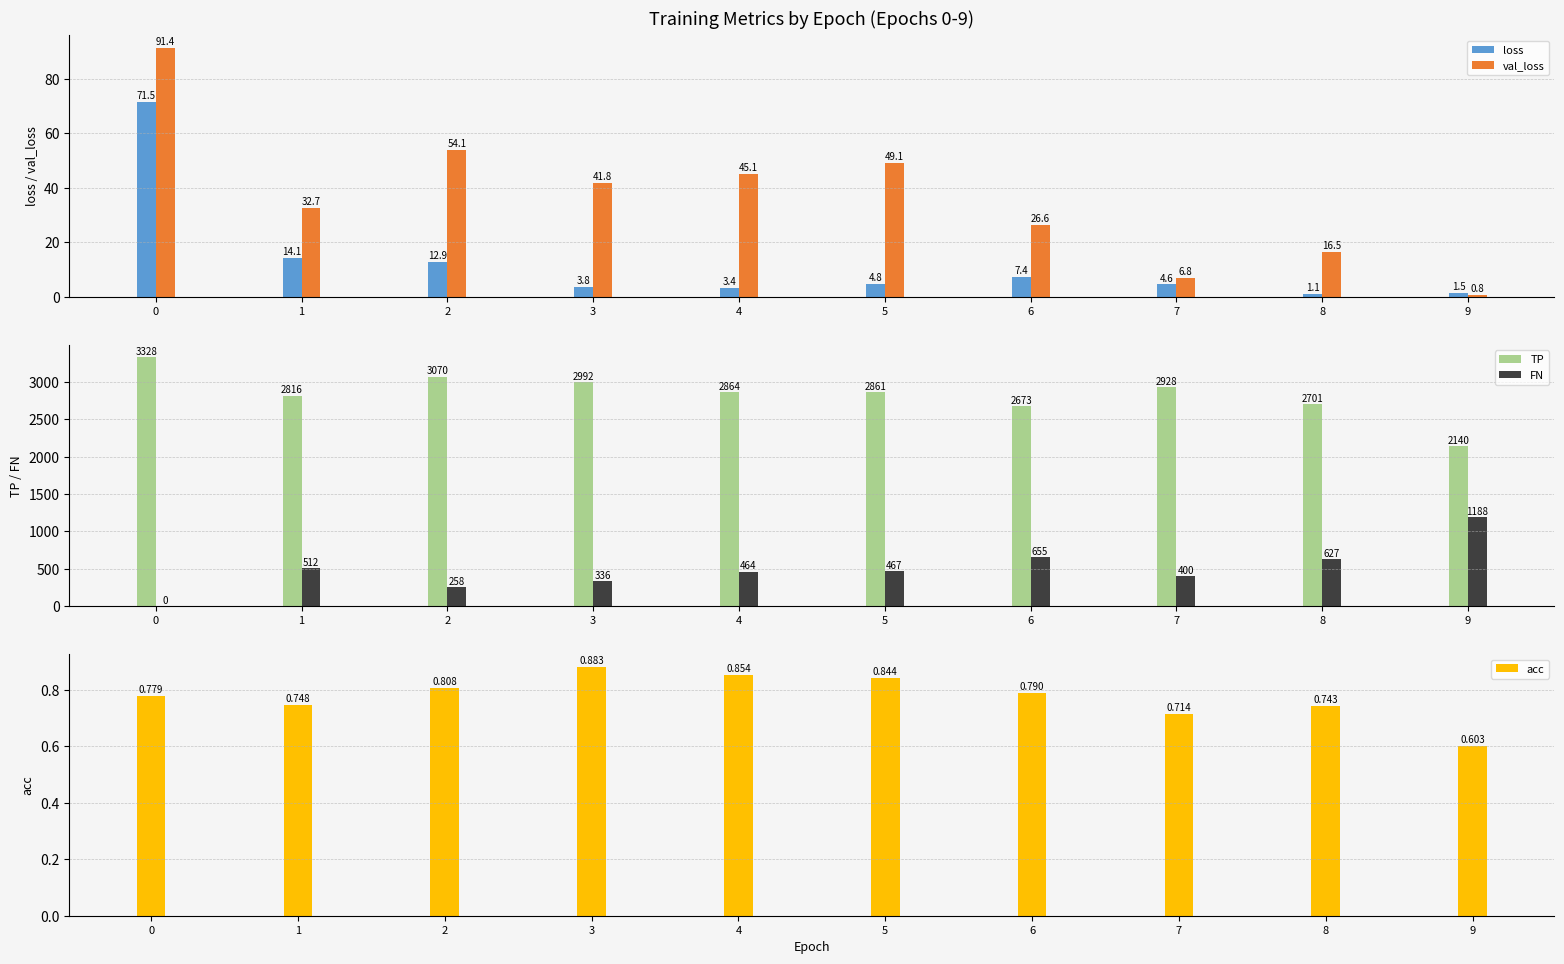

At how many categories does at least one series exceed 3180?

1